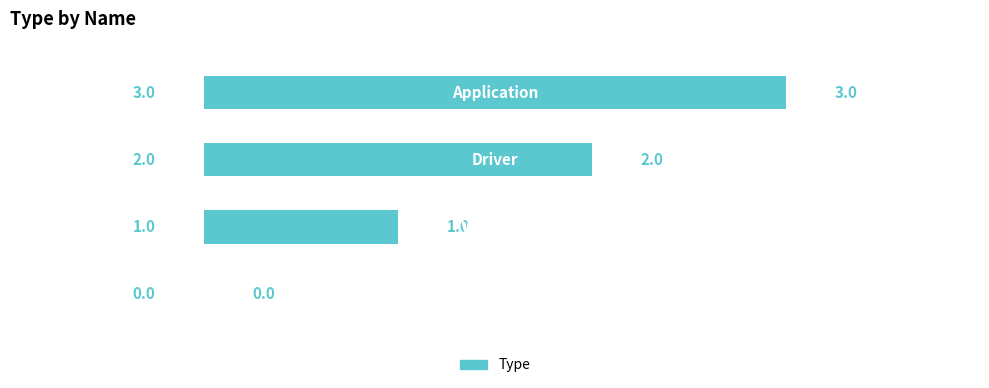

What is the maximum value shown in the chart?

3